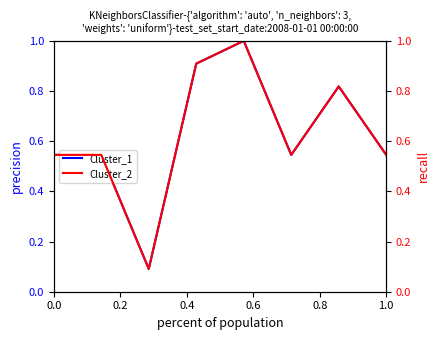

The value of Cluster_1 at 1.0 is 0.3. True or false?

False